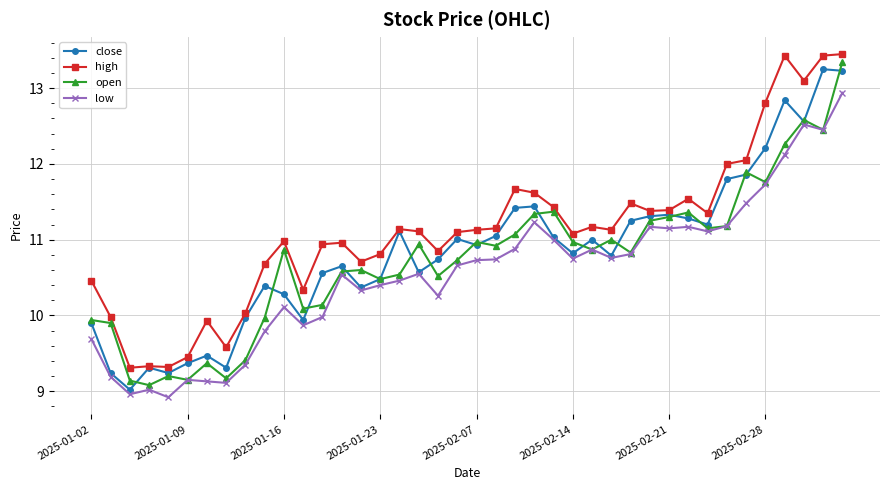

True or false: high and low cross at least once.

False